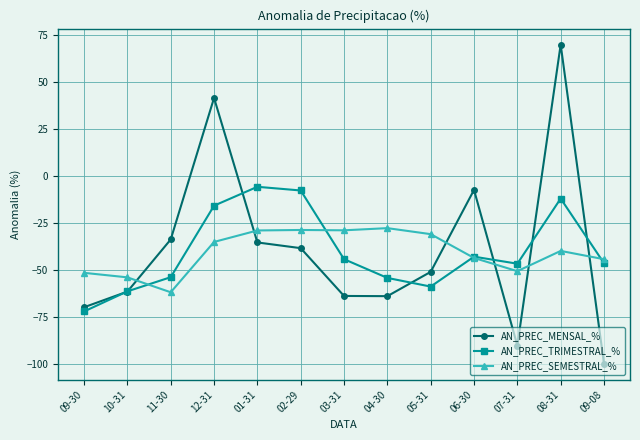

What is the minimum value for AN_PREC_SEMESTRAL_%?

-61.9